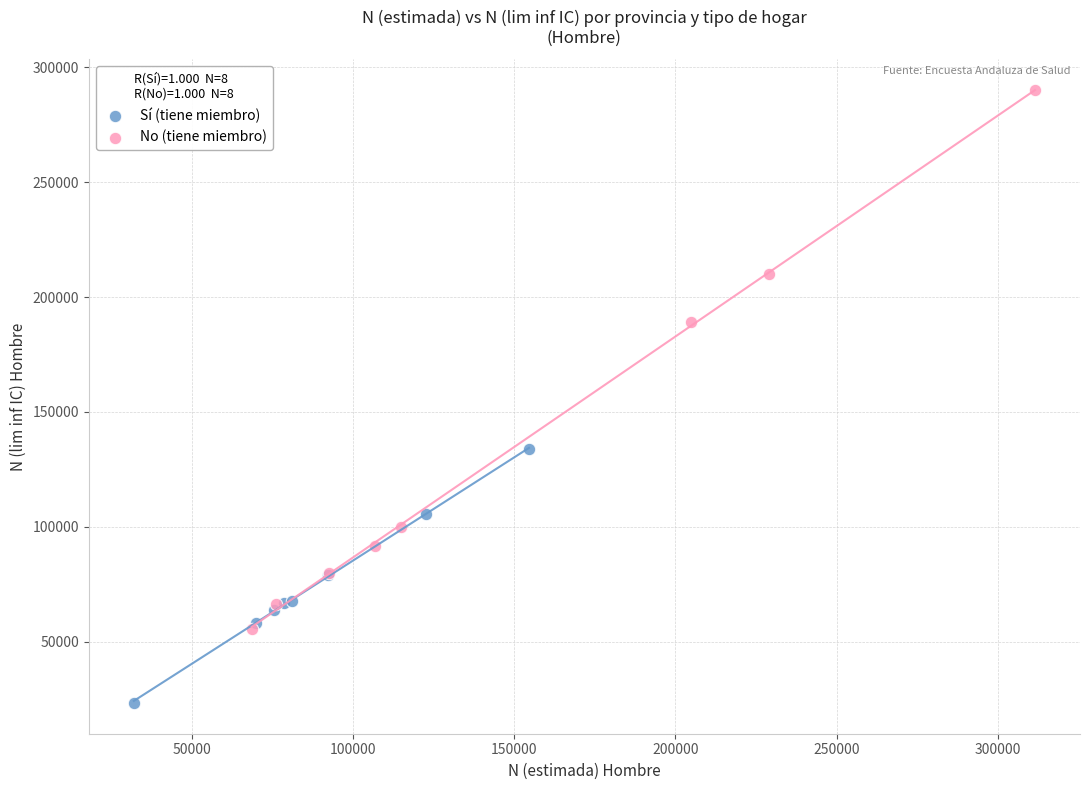

Which series has the largest Y range (max minus min)?

No (tiene miembro)